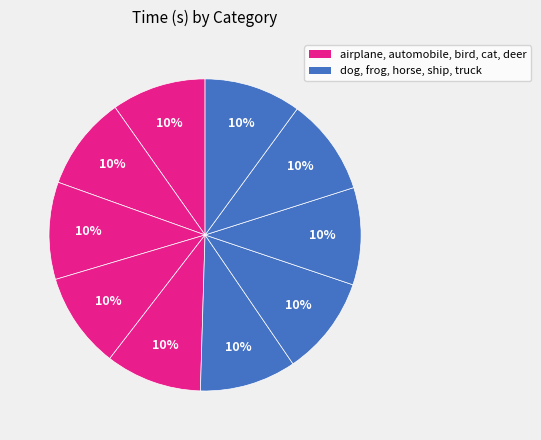

Which slice is the smallest?

automobile